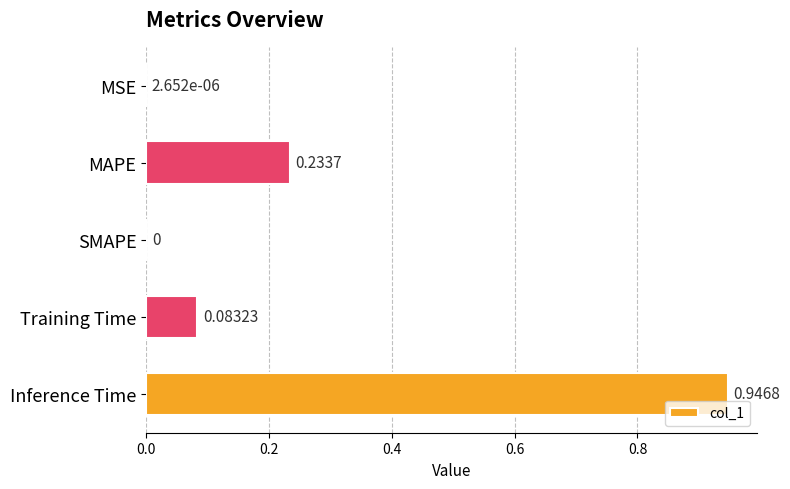

What is the sum of the values at MAPE and Inference Time?

1.2